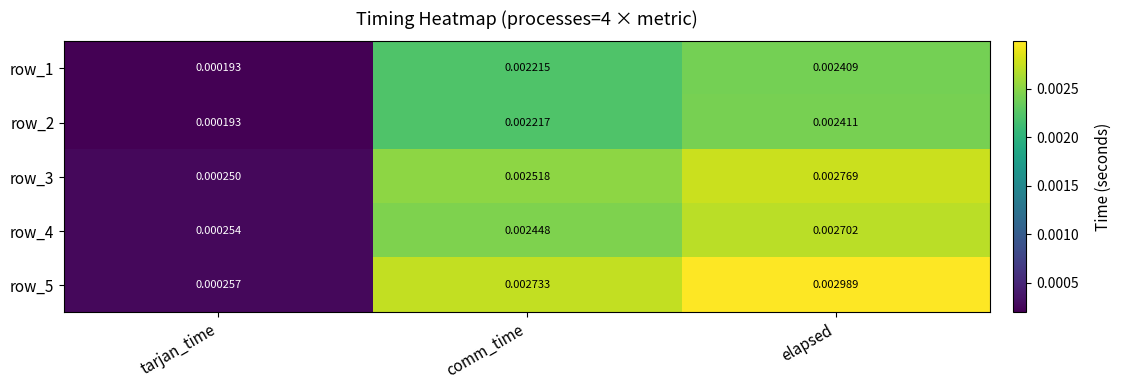

At how many categories does at least one series exceed 0?

3